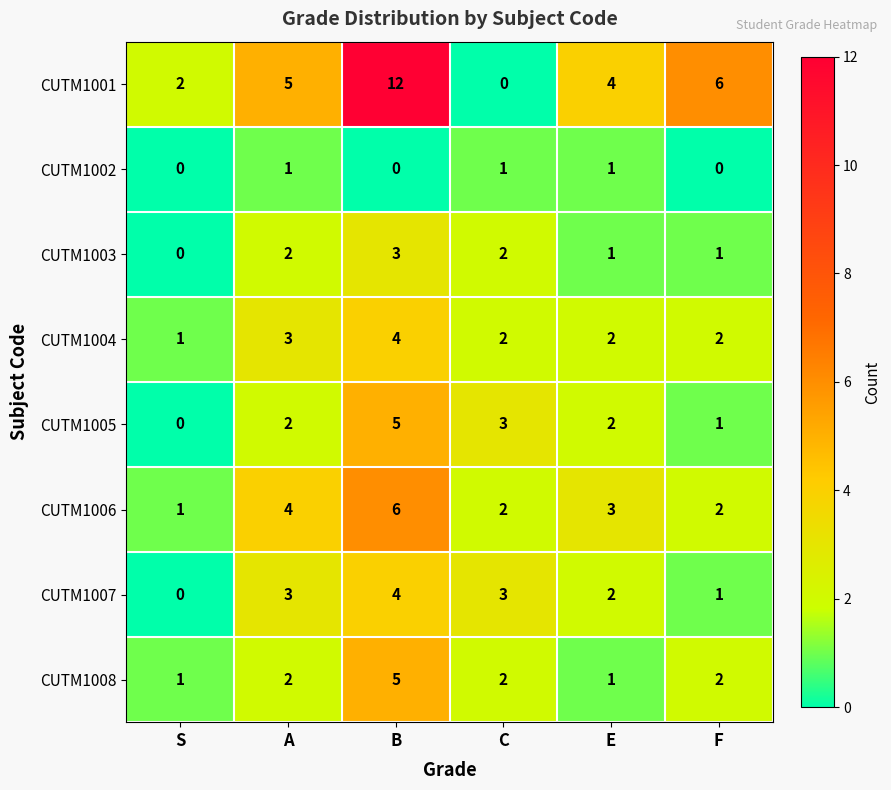

How many CUTM1003 values are between 1 and 2?

4